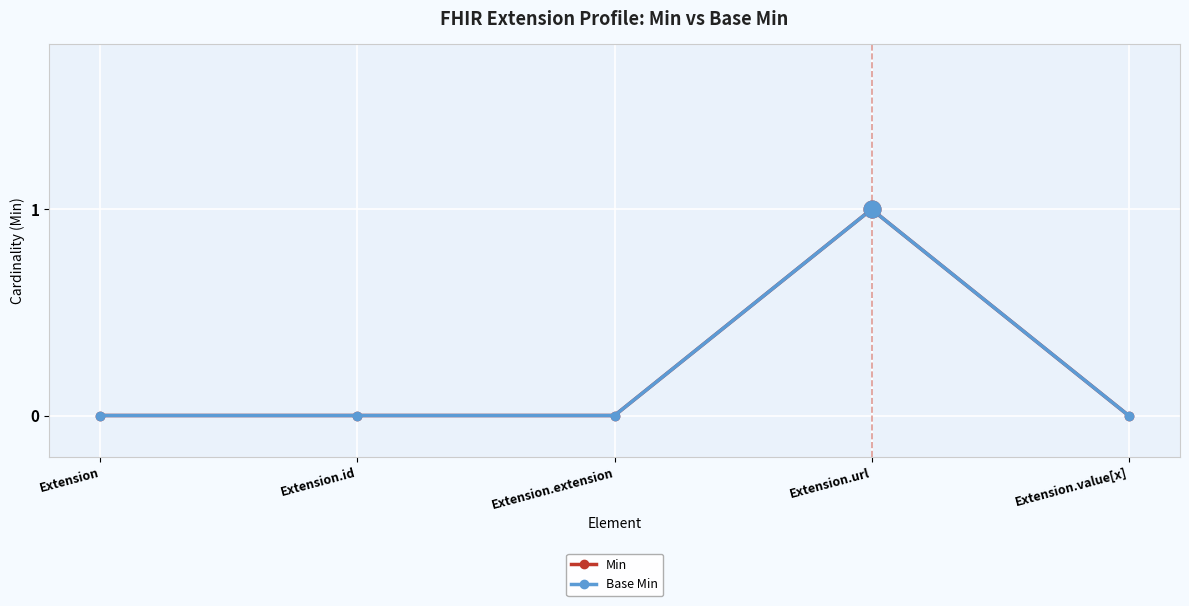

True or false: Base Min and Min intersect in this chart.

False